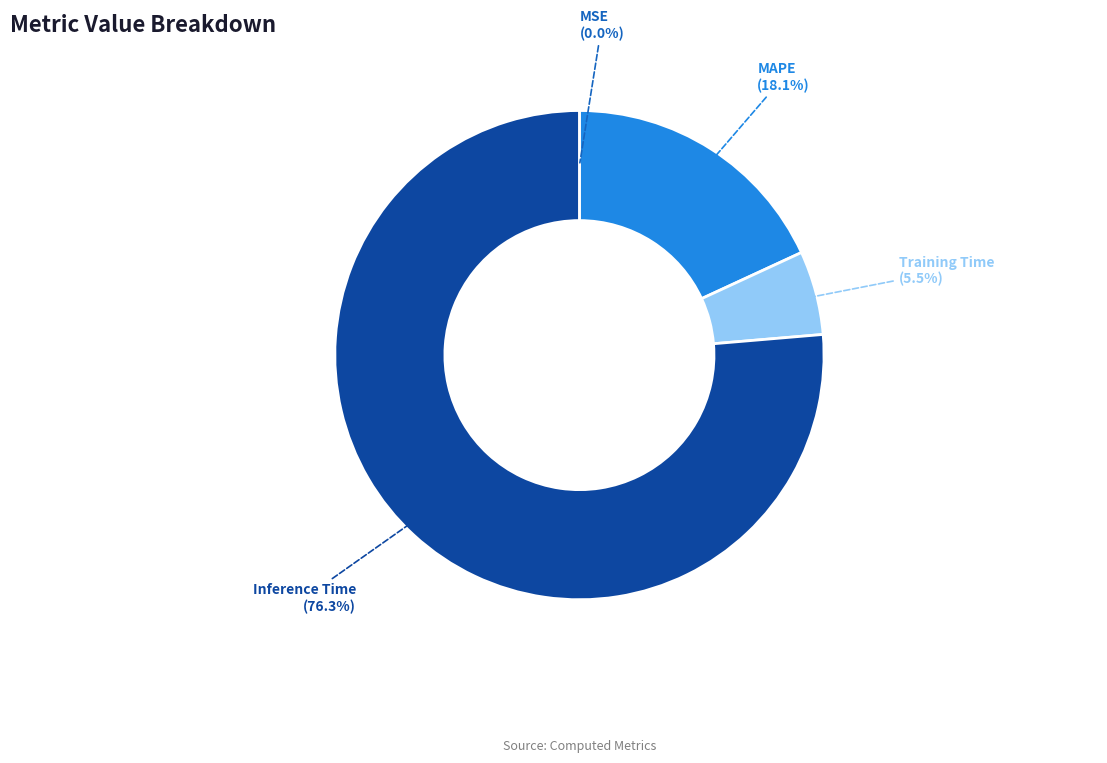

Is there any slice that represents more than half of the pie?

Yes